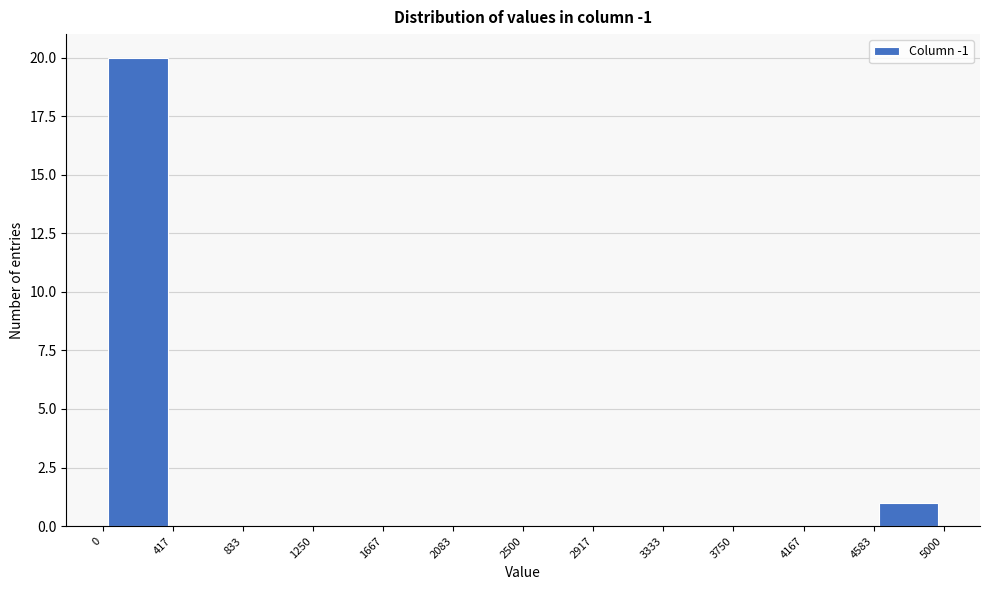

Over which range of the x-axis is the bar tallest?

0 to 417